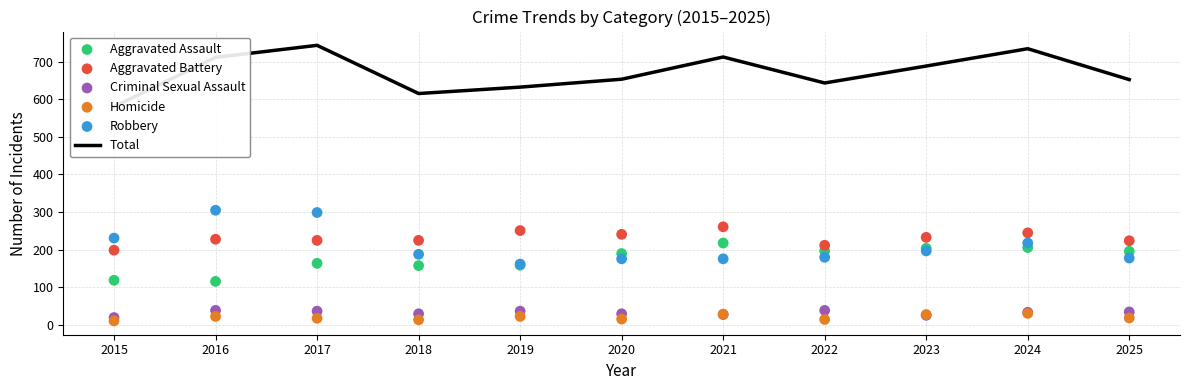

Which series contains the lowest Y value?

Homicide